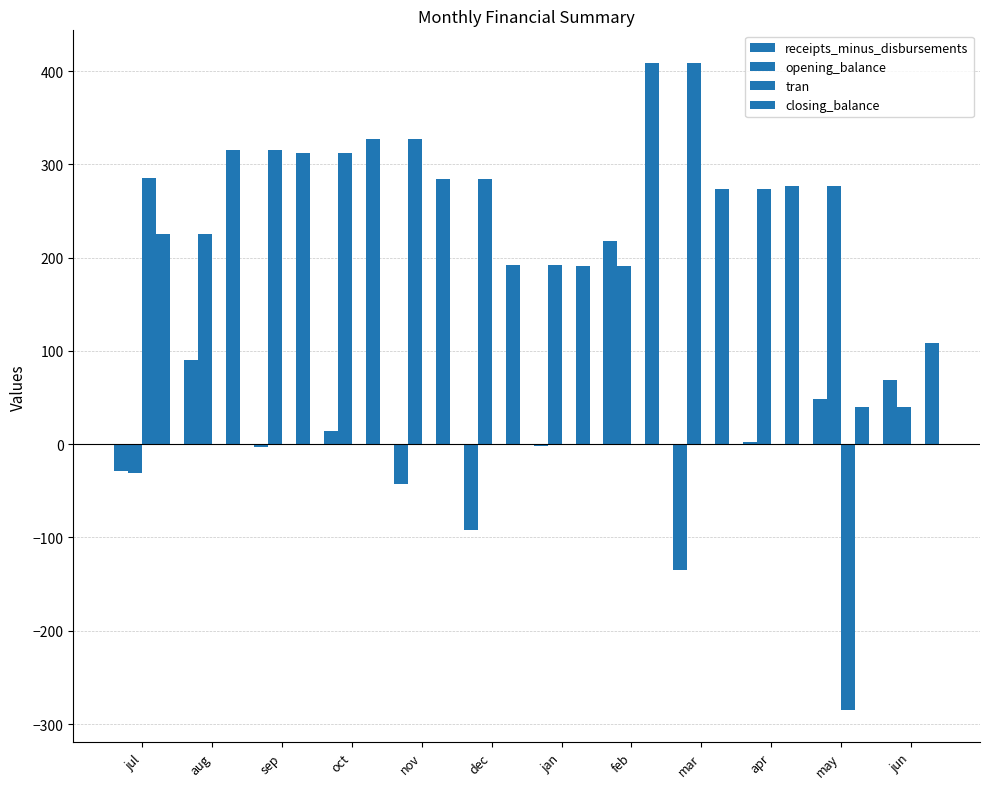

What is the greatest value displayed?

408.9